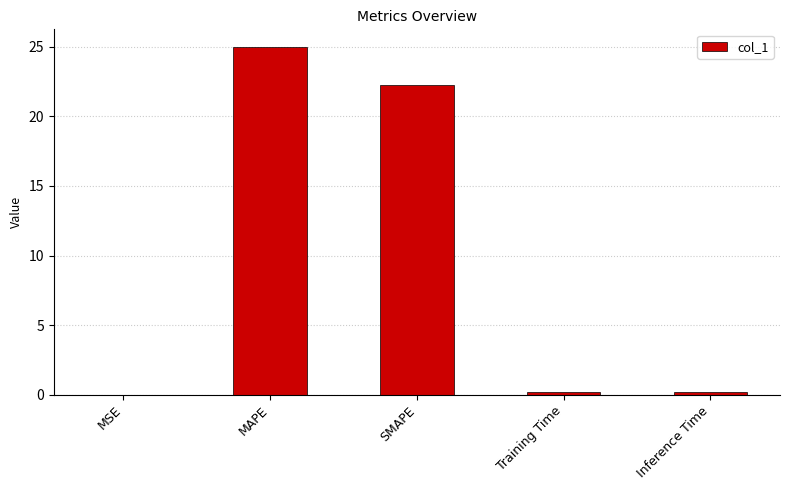

Between SMAPE and MSE, which is larger?

SMAPE